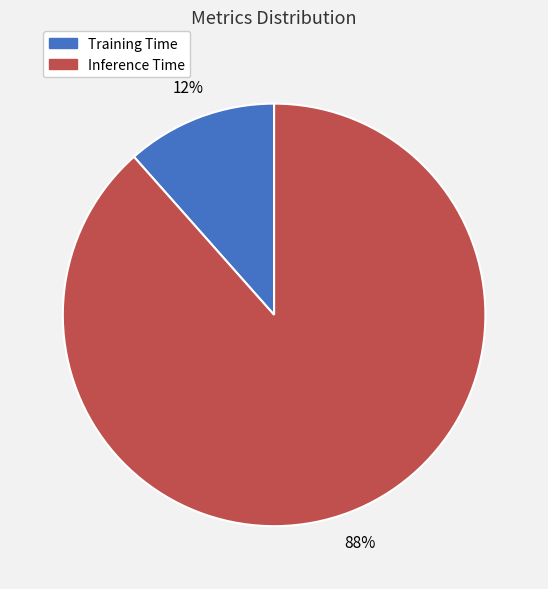

Rank the categories by value from lowest to highest.

Training Time, Inference Time